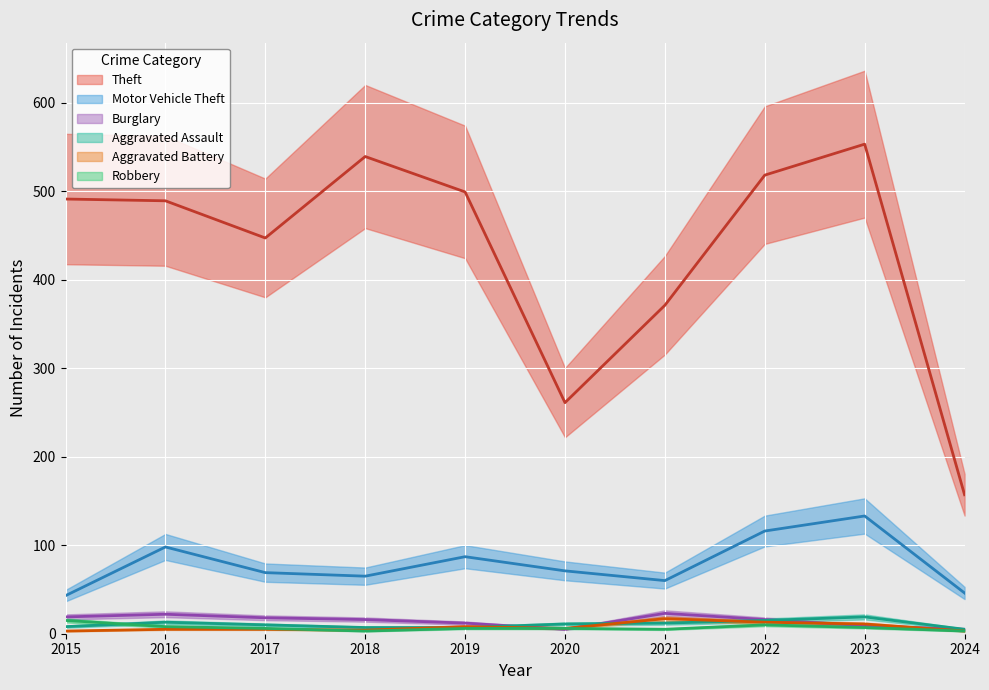

At which category does Motor Vehicle Theft reach its first local peak?

2016